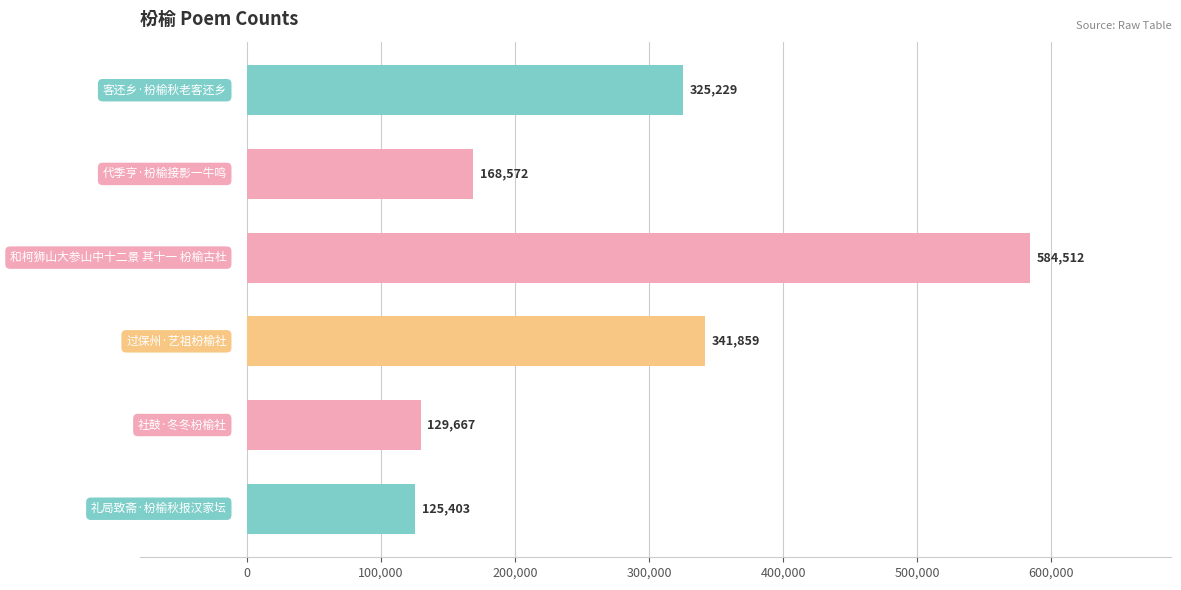

What is the greatest value displayed?

584512